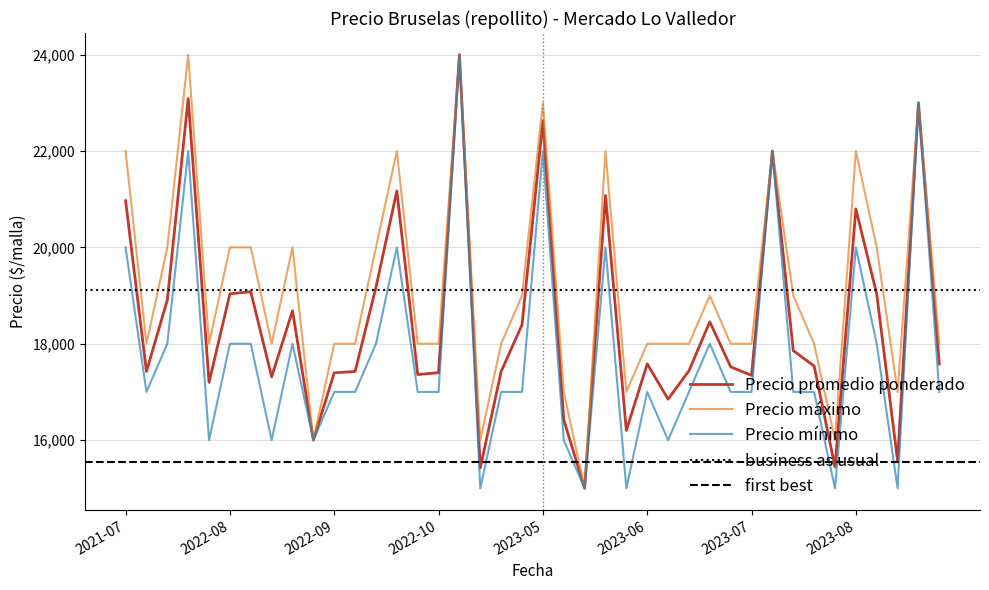

True or false: Precio máximo has a value of 10812 at 2023-04-13.

False